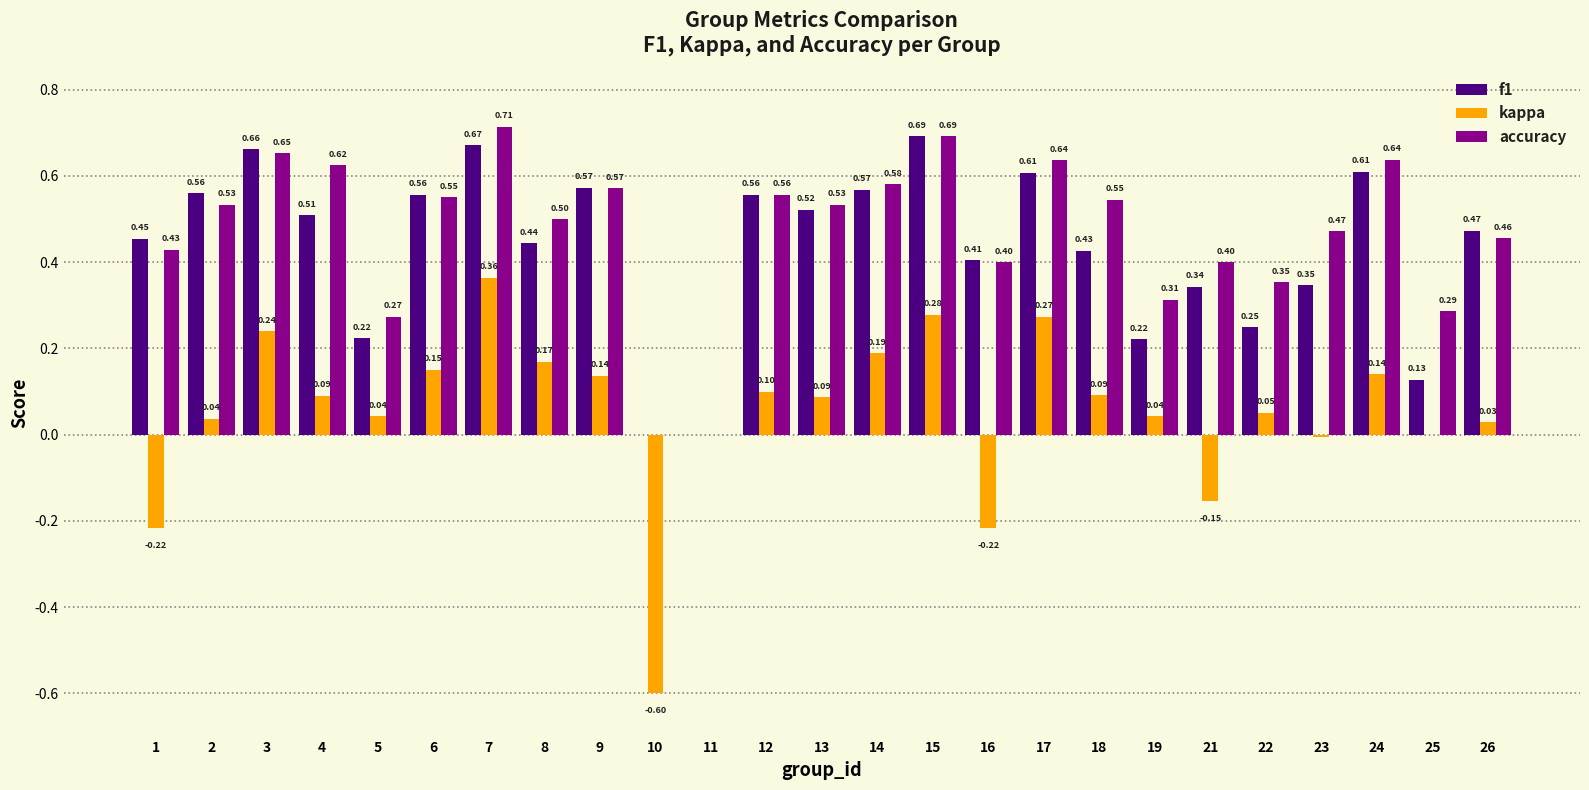

What is the sum of all accuracy values?

11.7